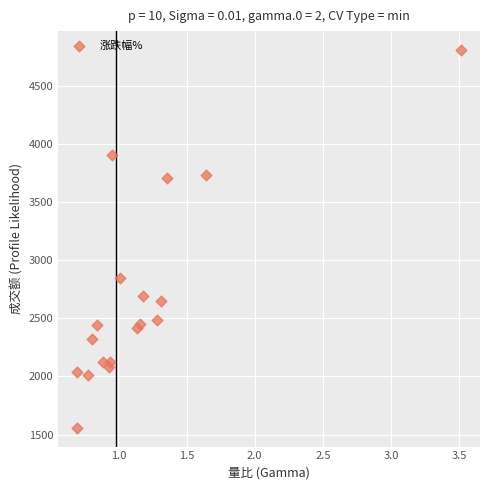

What Y value in the scatter plot is closest to 3183?

2848